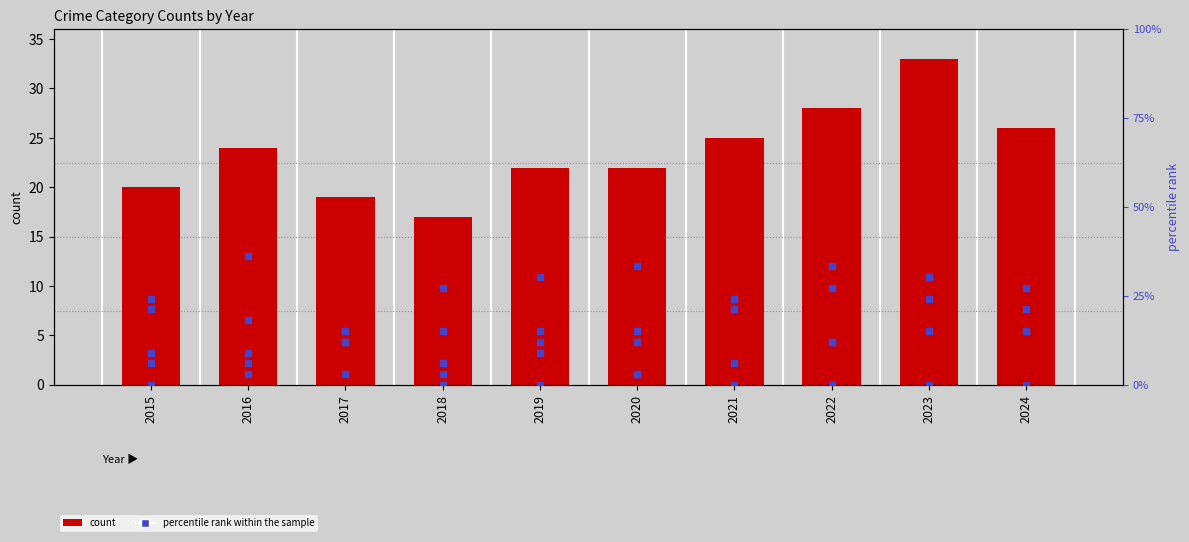

Which series has the largest total across all categories?

count